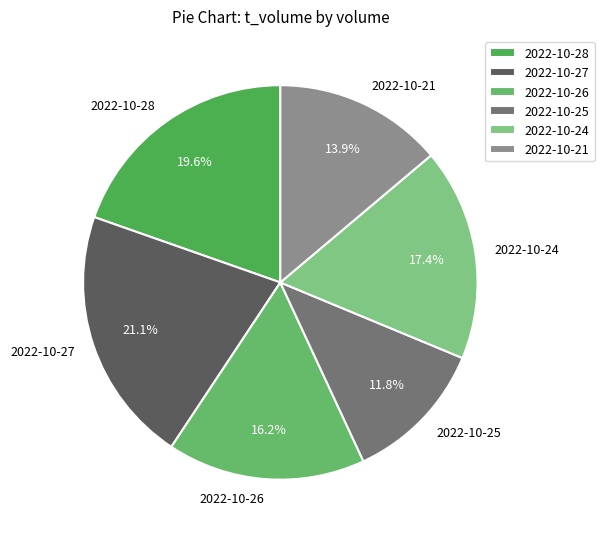

To the nearest percent, what is the average slice percentage?

17%